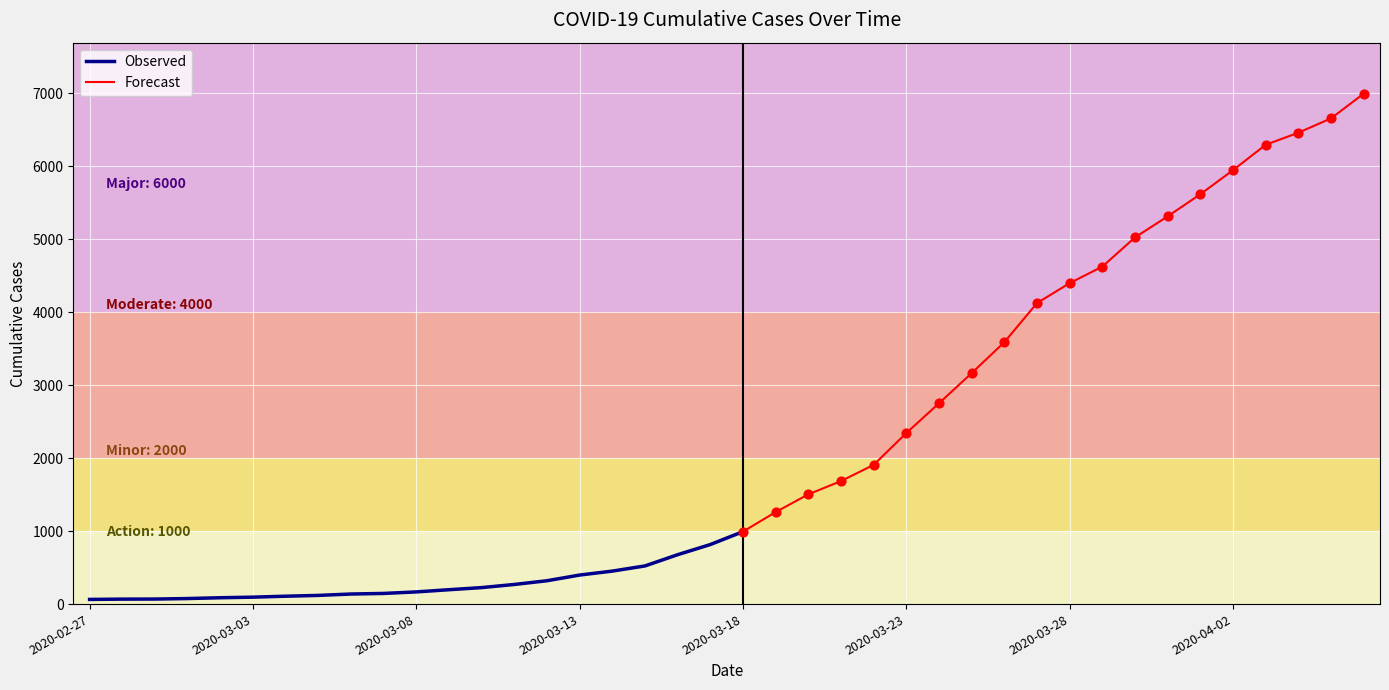

What is the ratio of the value at 2020-03-19 to the value at 2020-03-16?

1.9